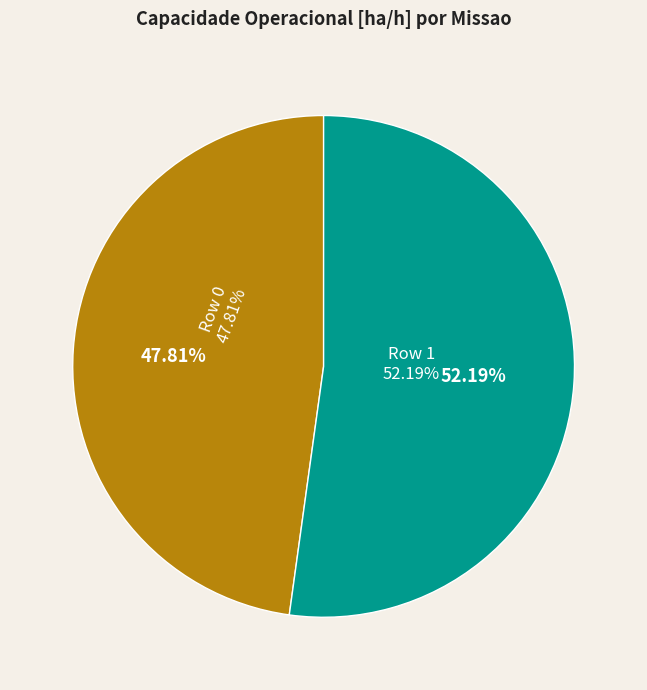

To the nearest percent, what is the combined percentage of Row 0 and Row 1?

100%